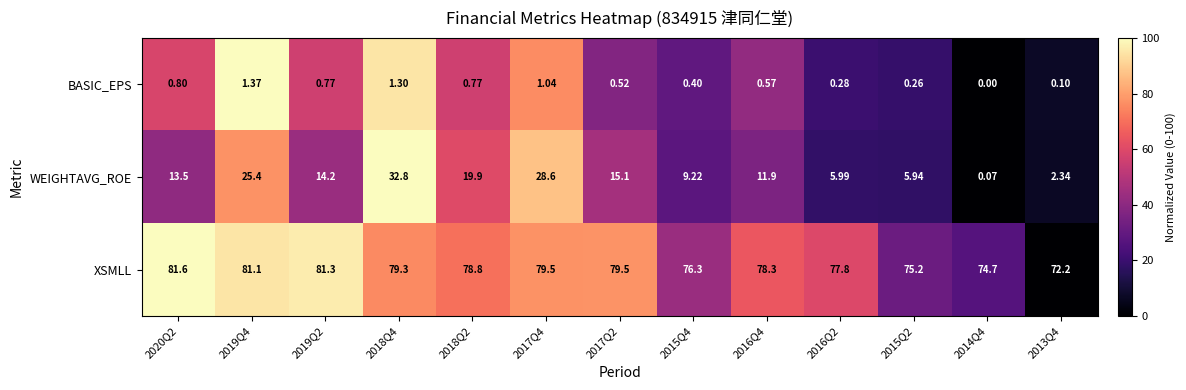

Which series has the largest total across all categories?

XSMLL